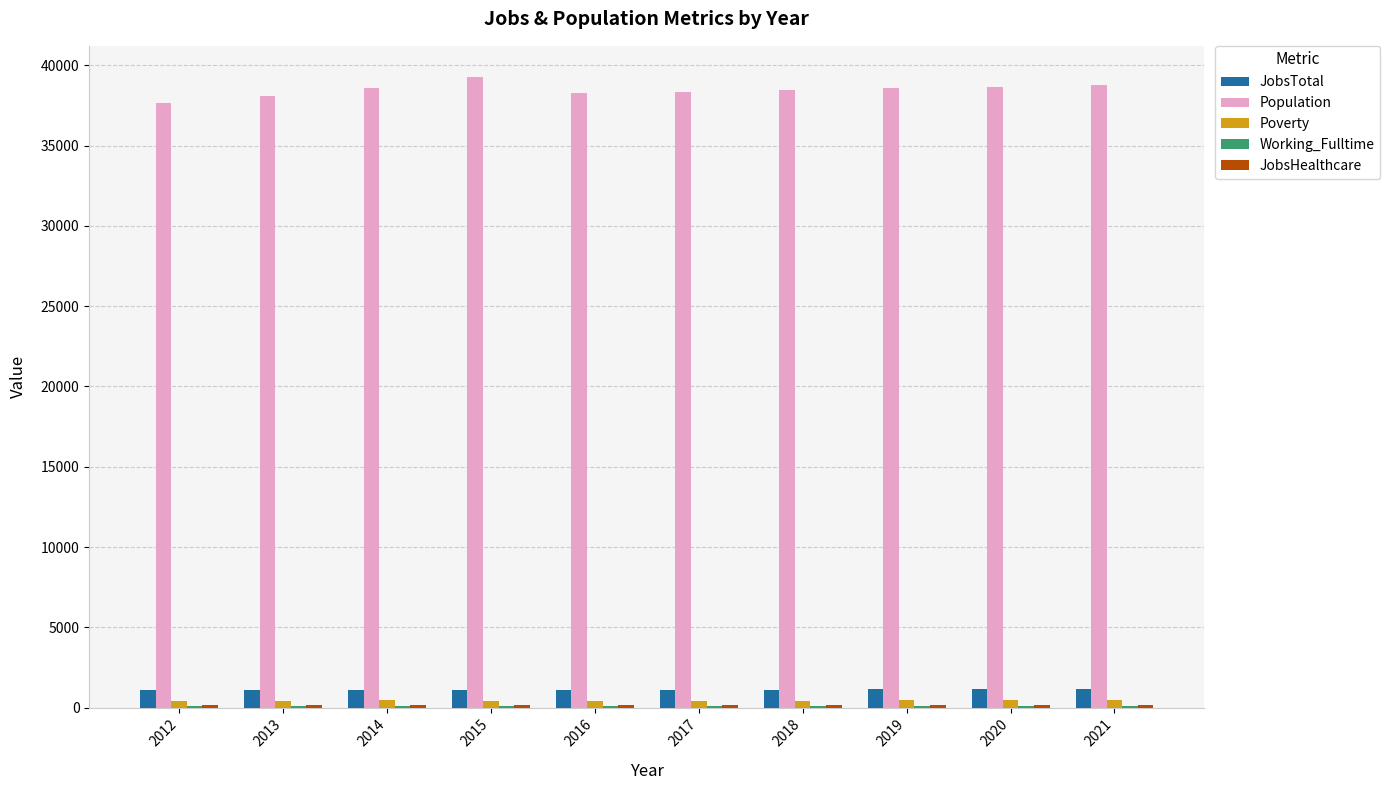

What is the maximum value shown in the chart?

39250